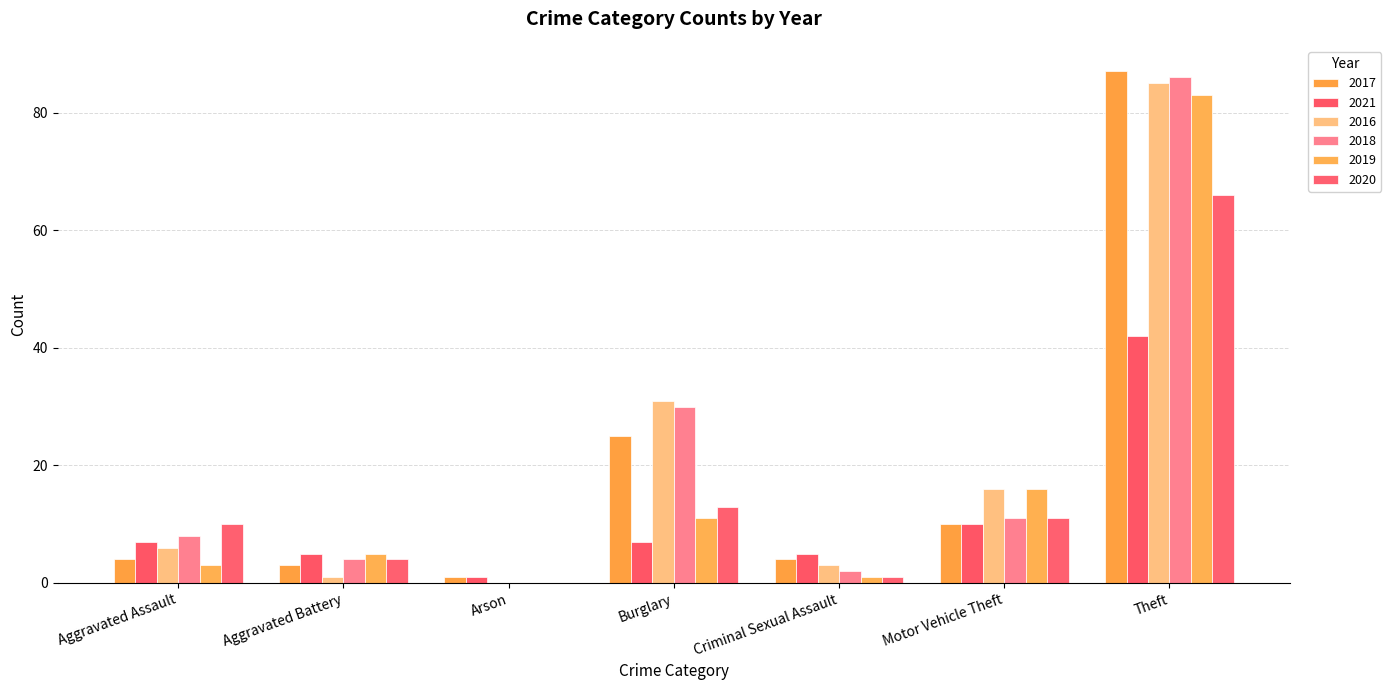

Are the bars horizontal?

No